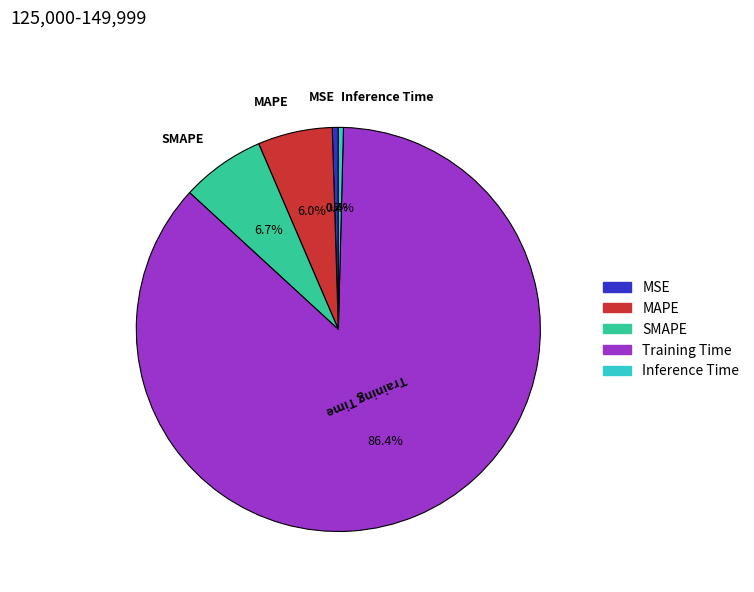

What is the largest slice in the pie chart?

Training Time